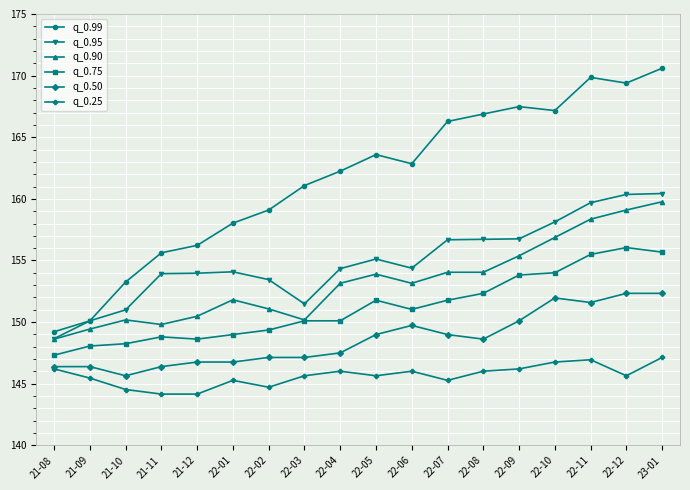

Is the value of q_0.90 at 21-09 greater than the value of q_0.75 at 22-07?

No